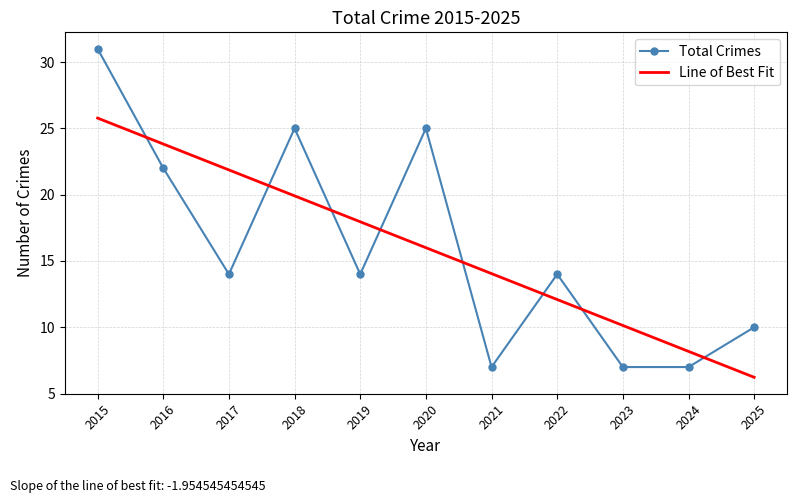

What is the difference between the highest and lowest values at 2021?

7.0